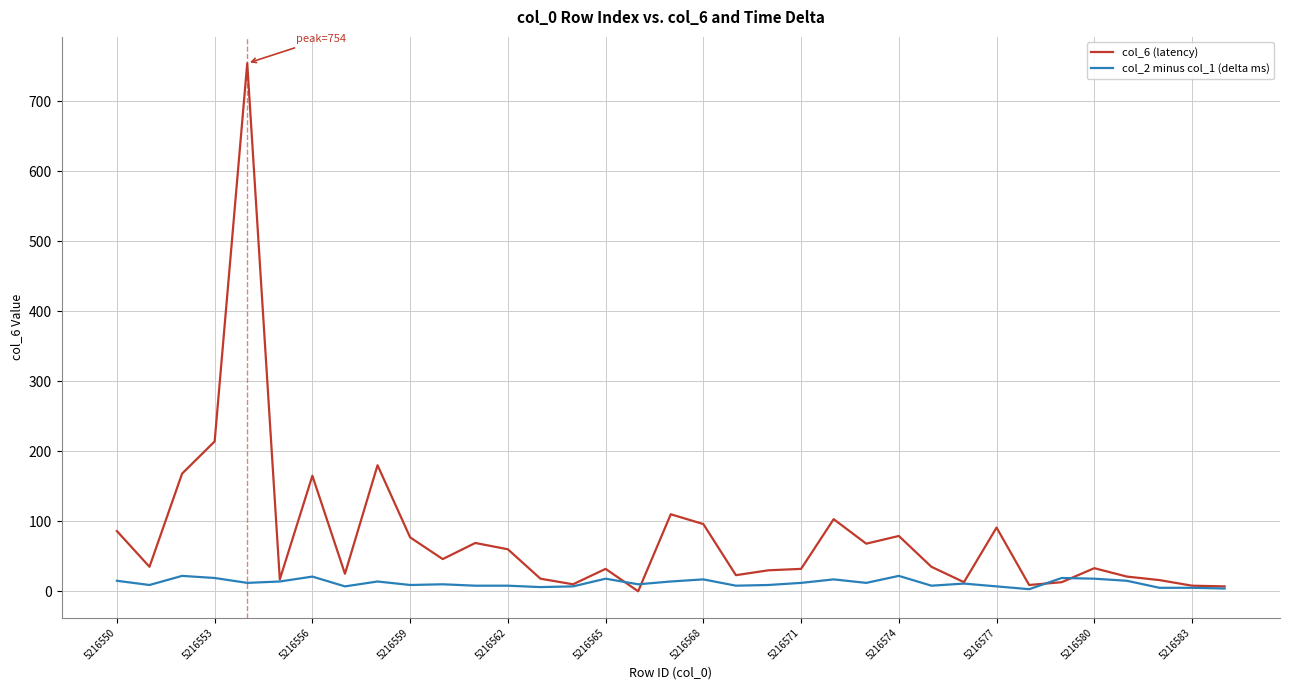

Which series has the widest spread of values?

col_6 (latency)